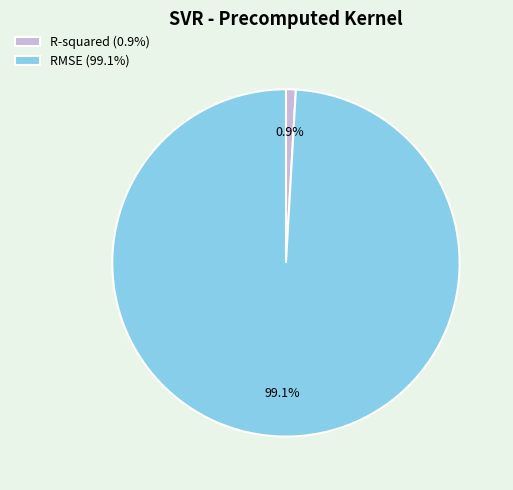

Rank the categories by value from lowest to highest.

R-squared, RMSE